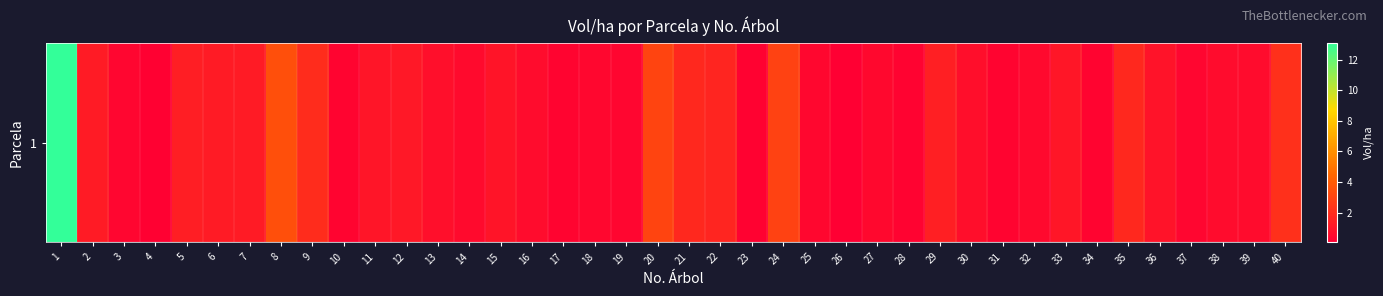

What is the average value?

1.3